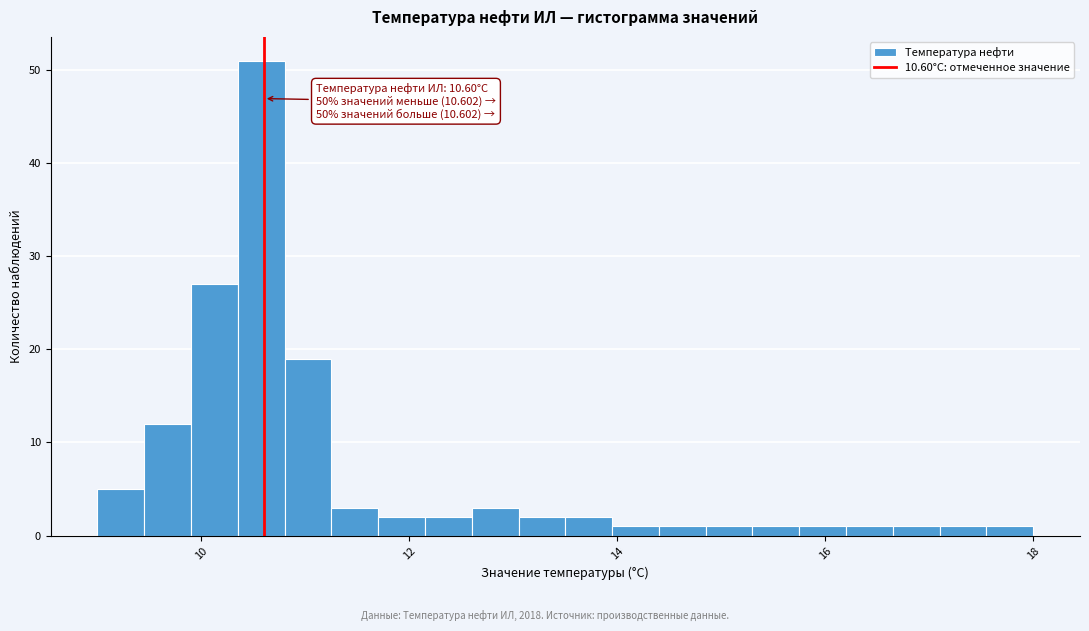

Read against the x-axis, roughly where is the centre of the tallest bar?

10.6